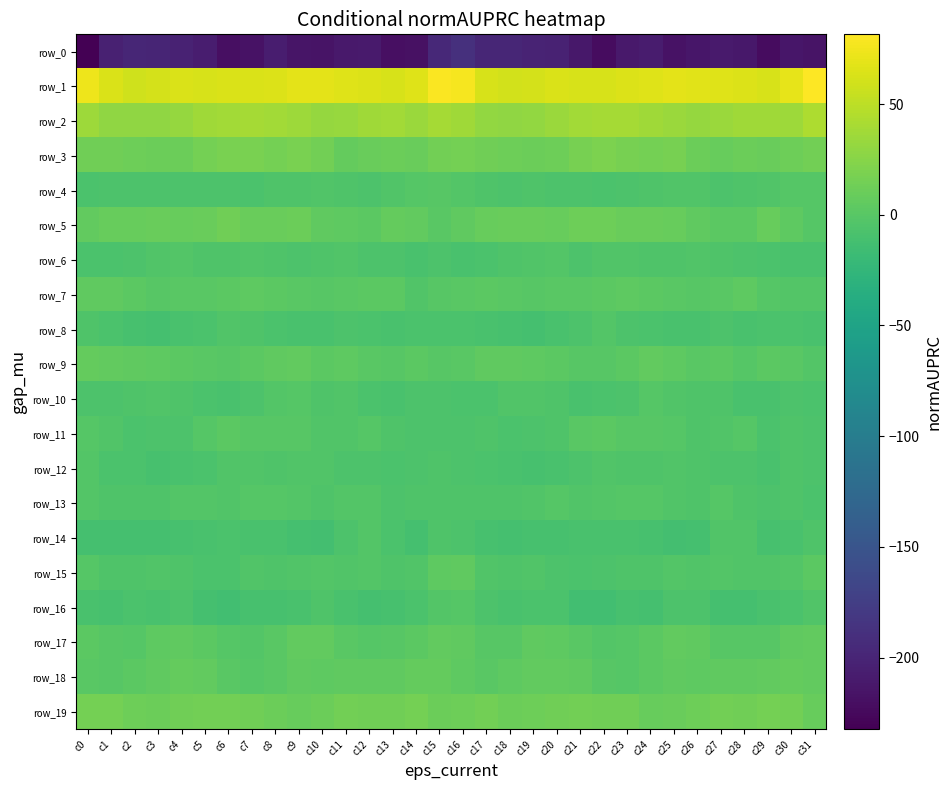

What is the approximate value of row_12 at c0?

-2.9